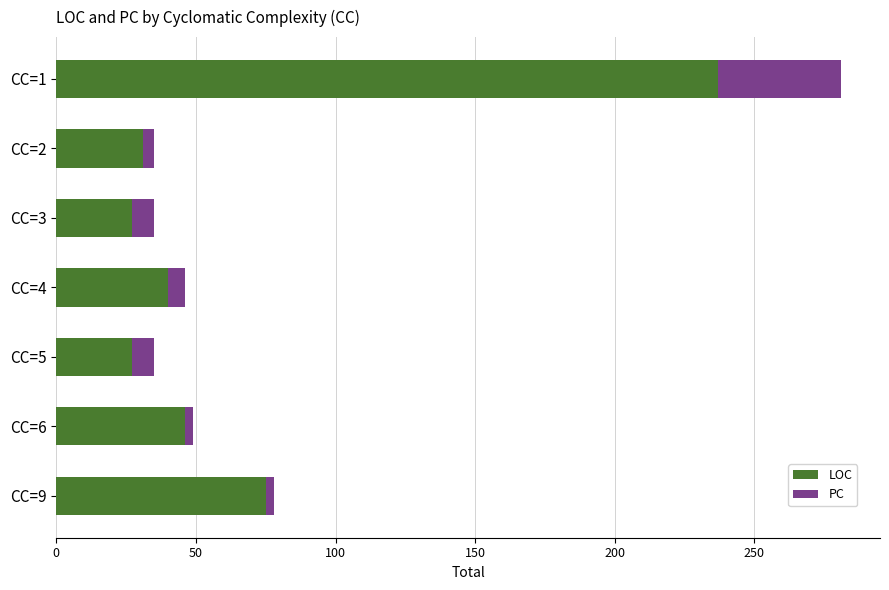

What are all the series names shown in the legend?

LOC, PC